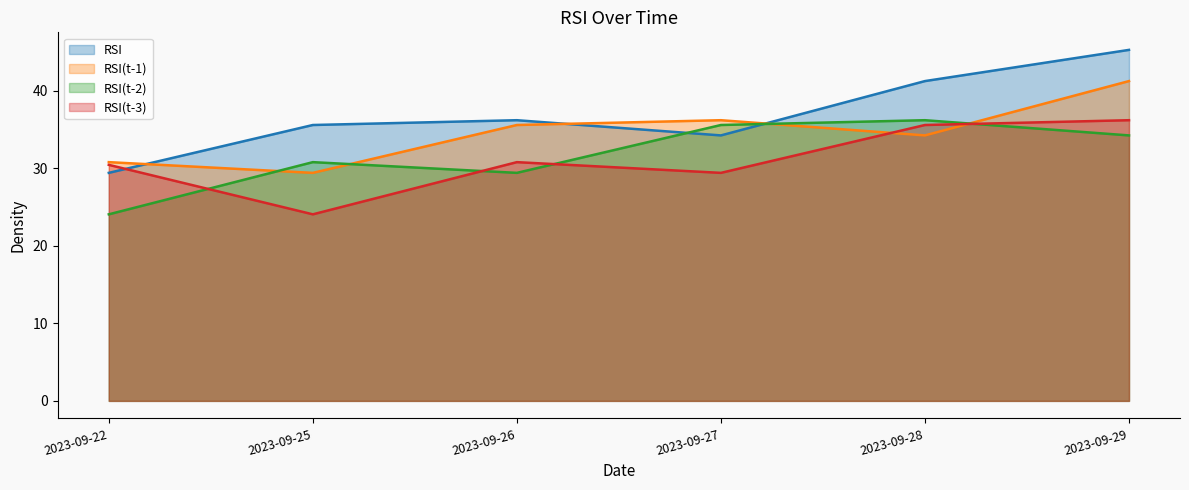

Which series has the largest total across all categories?

RSI